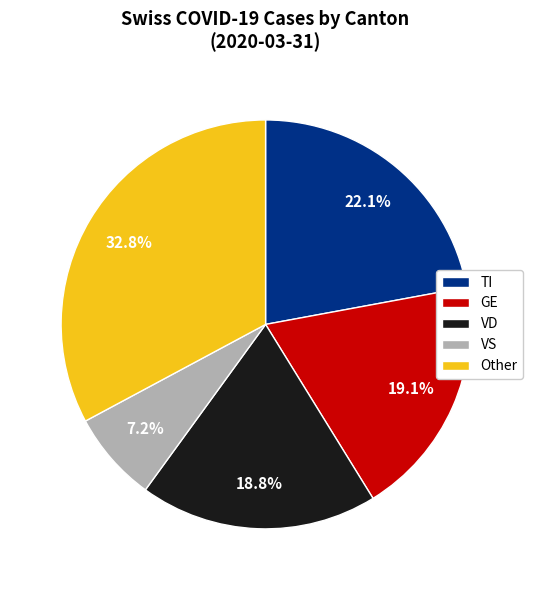

Combined, do Other and GE account for over 50%?

Yes